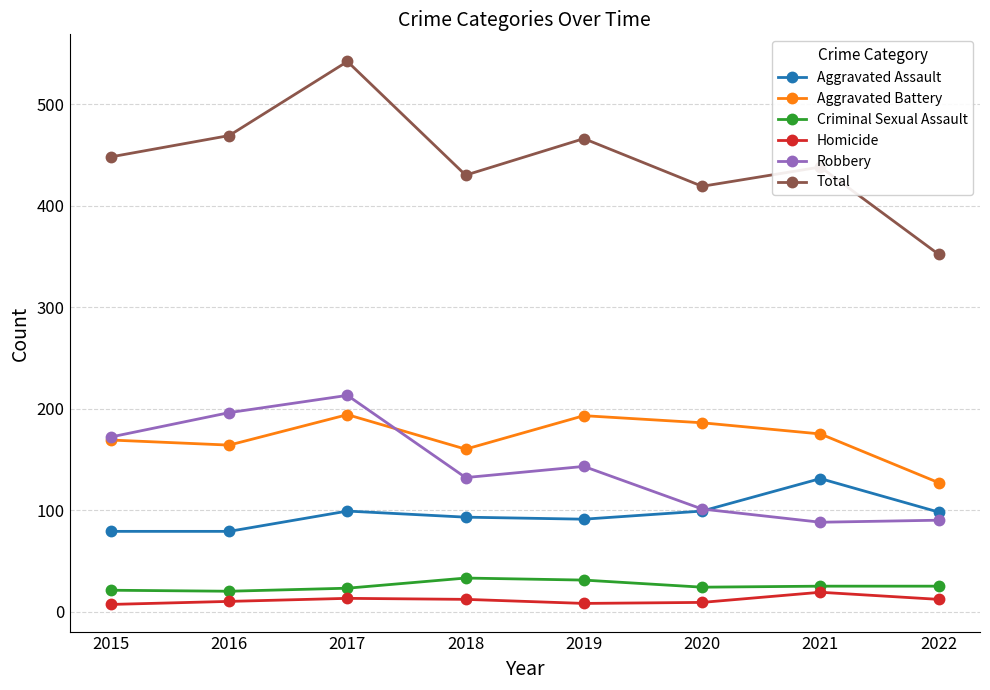

Is it true that Total equals 419 at 2020?

True